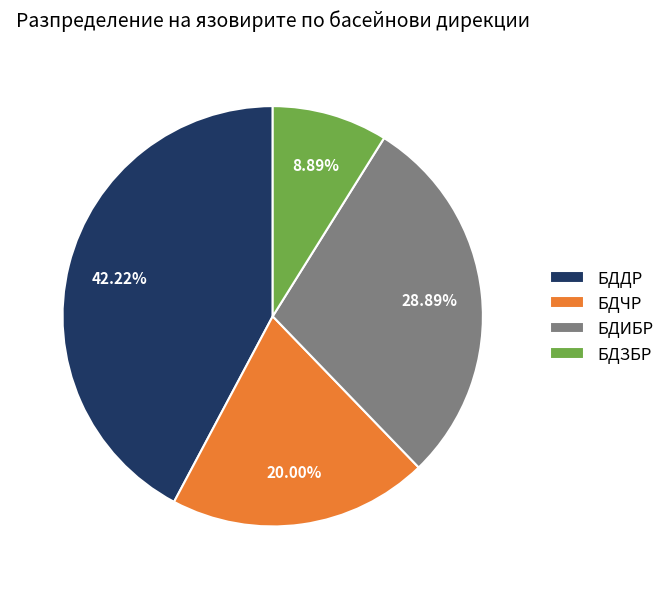

Count the number of slices in the pie.

4